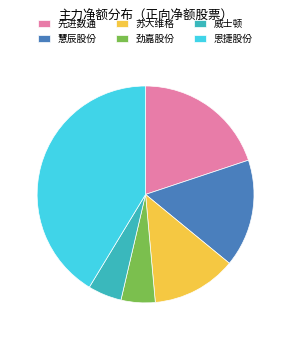

Between 苏大维格 and 劲嘉股份, which is larger?

苏大维格